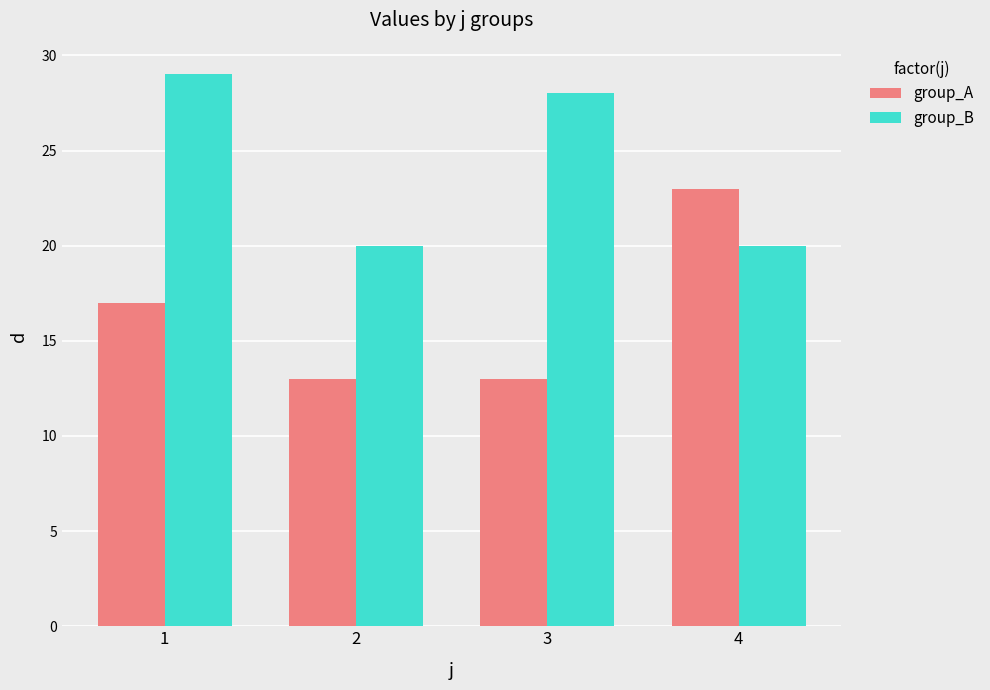

Is the value of group_A at 3 greater than the value of group_B at 1?

No